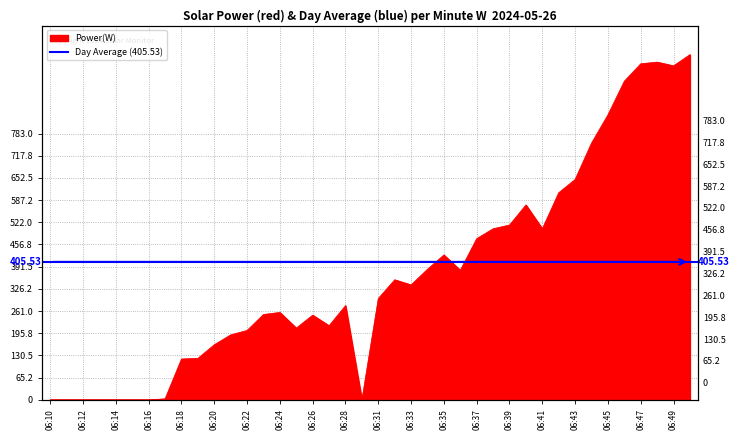

Where is the data nearest to the value 507?

06:38